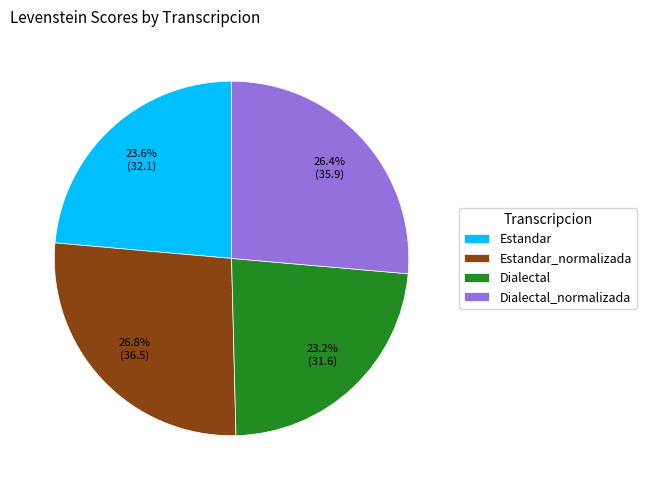

Between Dialectal_normalizada and Estandar, which is larger?

Dialectal_normalizada